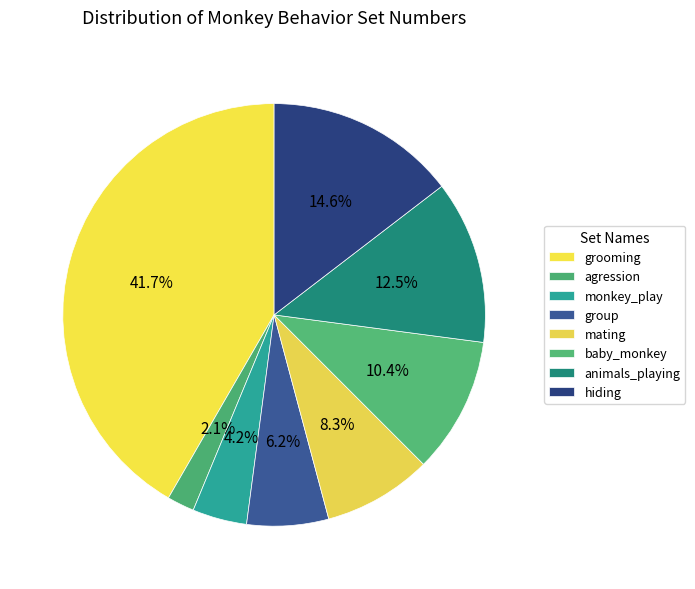

To the nearest percent, what is the difference between the baby_monkey and monkey_play slice percentages?

6%